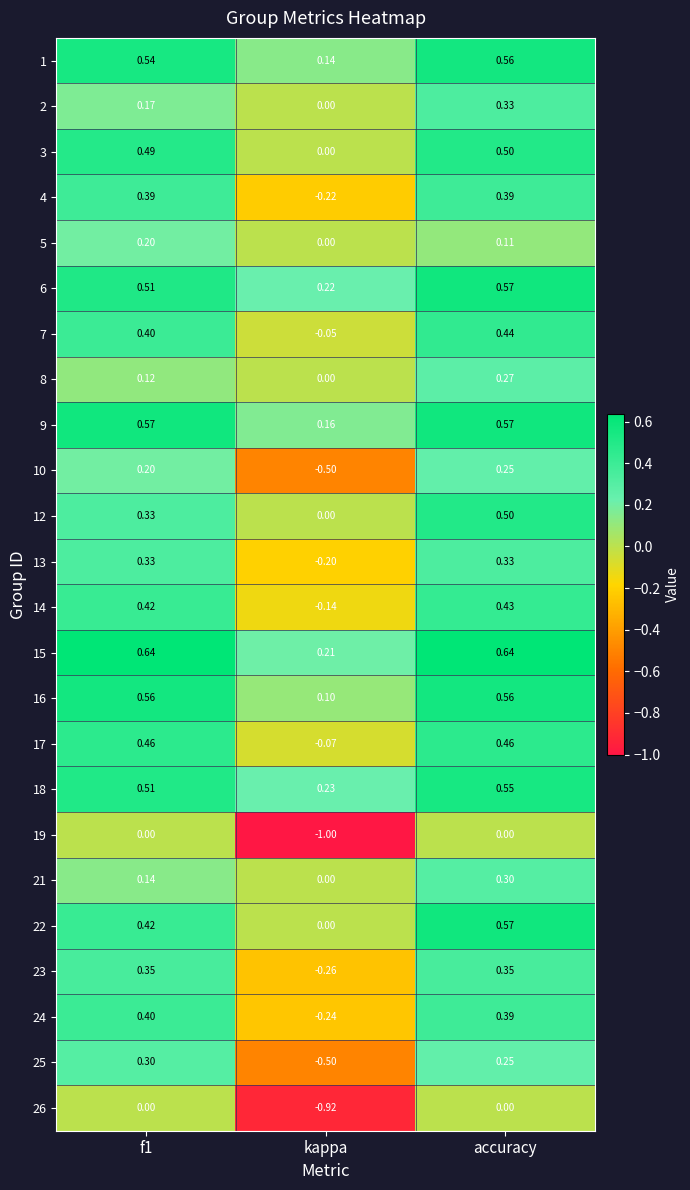

Between kappa and accuracy, which series saw the biggest shift?

19